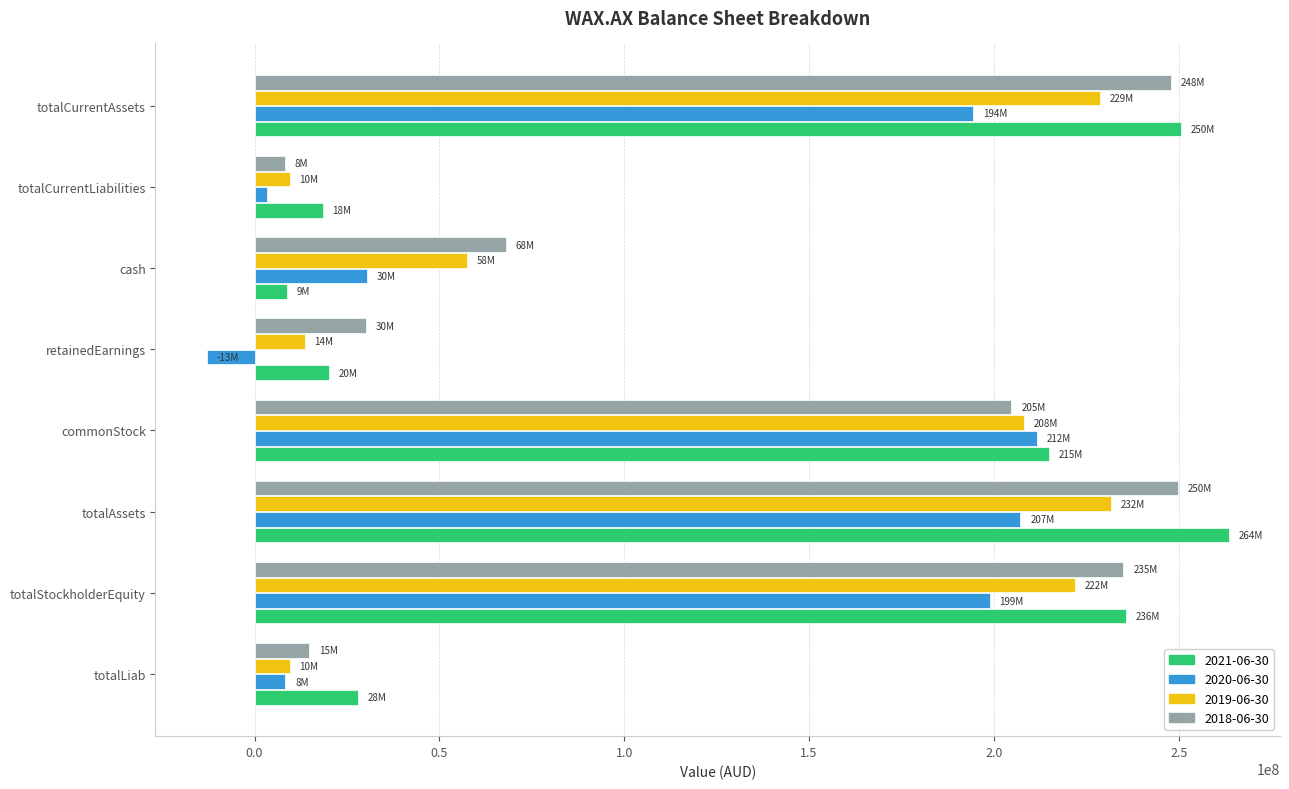

Is it true that 2019-06-30 equals 17997162 at cash?

False